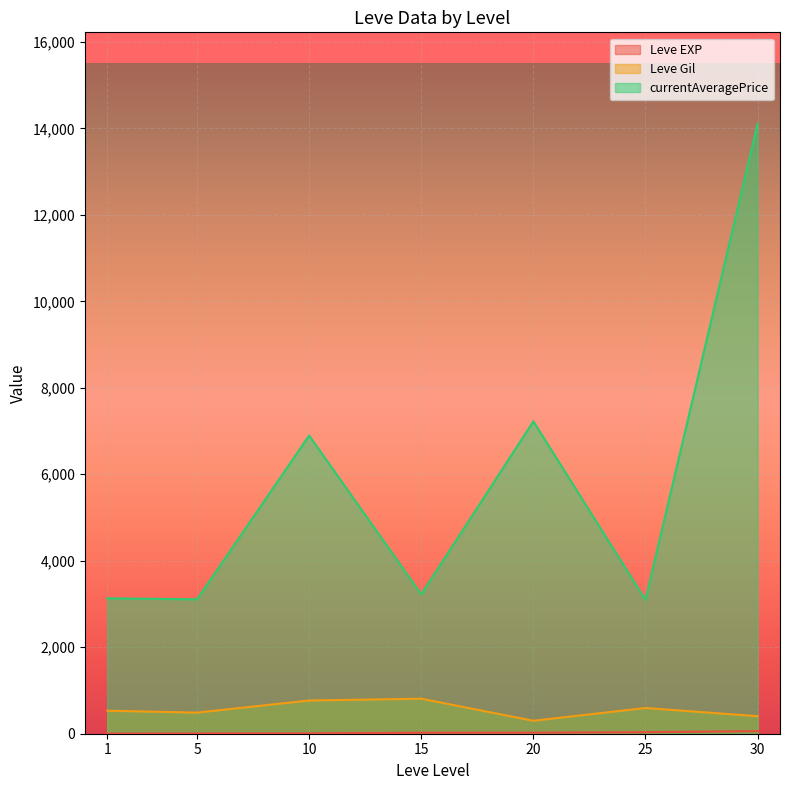

Which series ends up on top after the final intersection of Leve EXP and Leve Gil?

Leve Gil